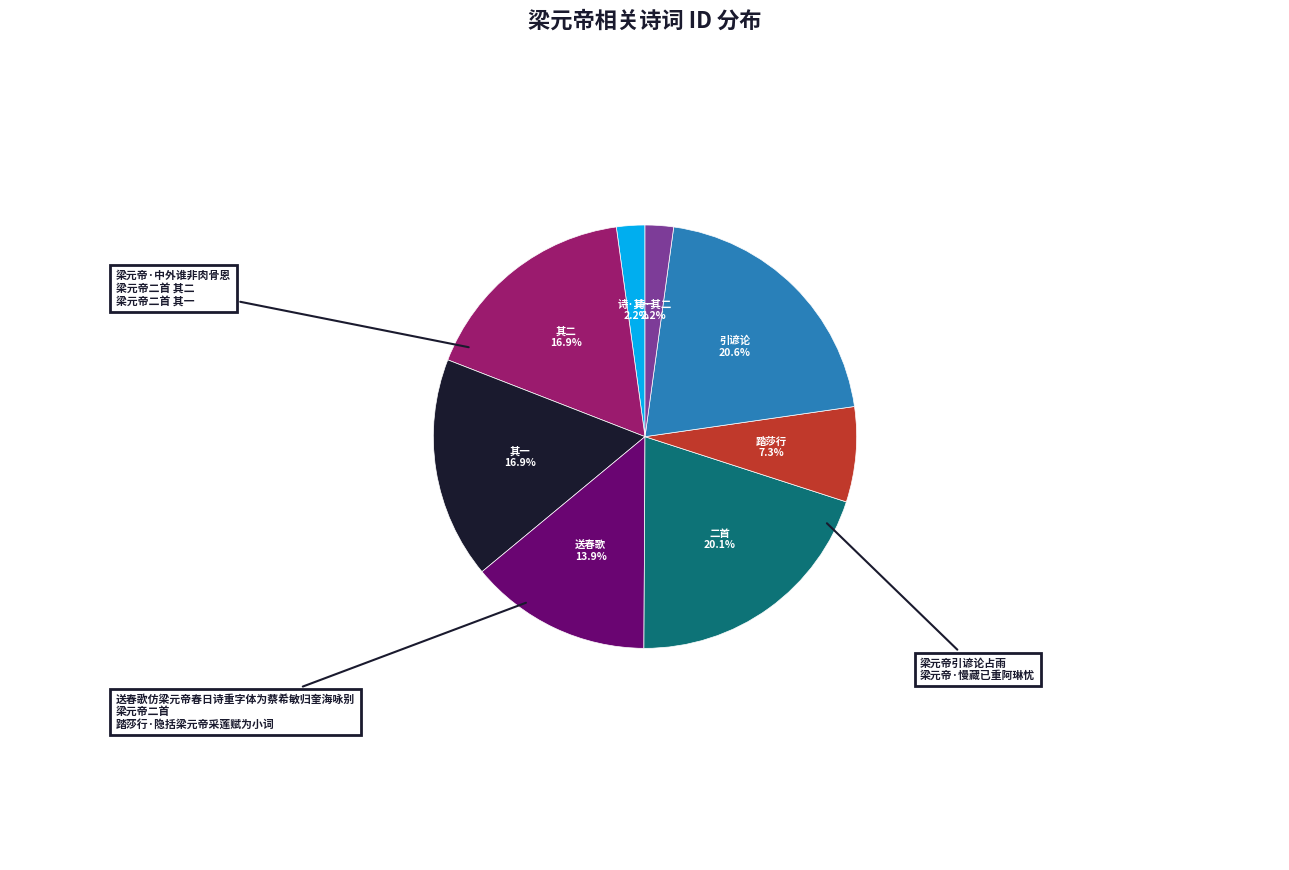

What percentage is the 梁元帝·中外谁非肉骨恩 slice, to the nearest percent?

2%